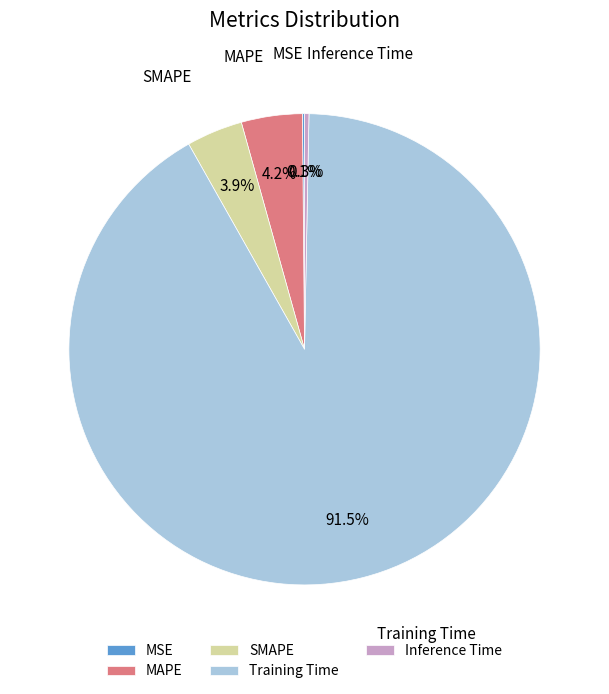

What is the total percentage of Inference Time and MAPE?

4.5%